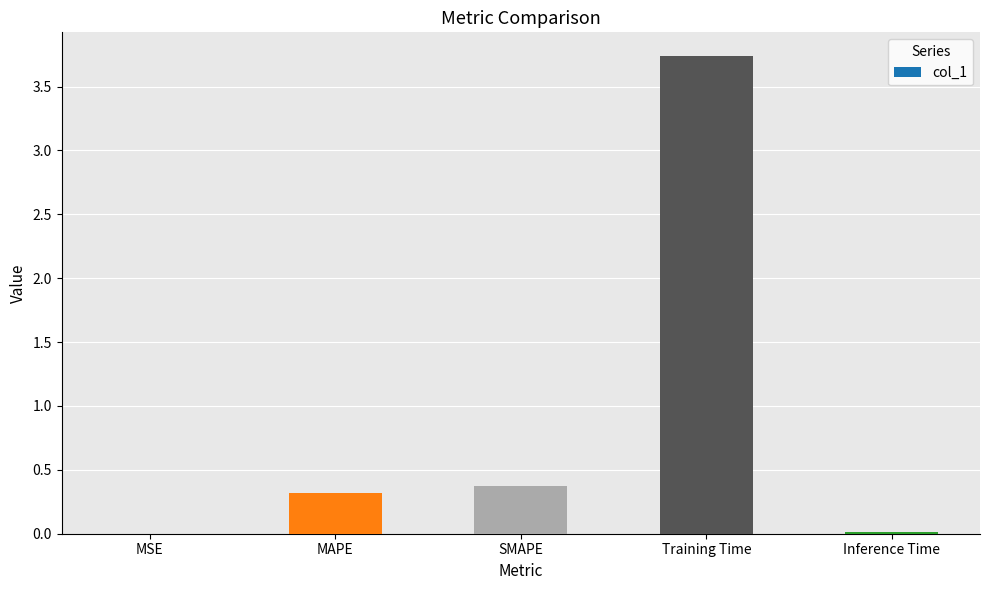

What is the average value?

0.9